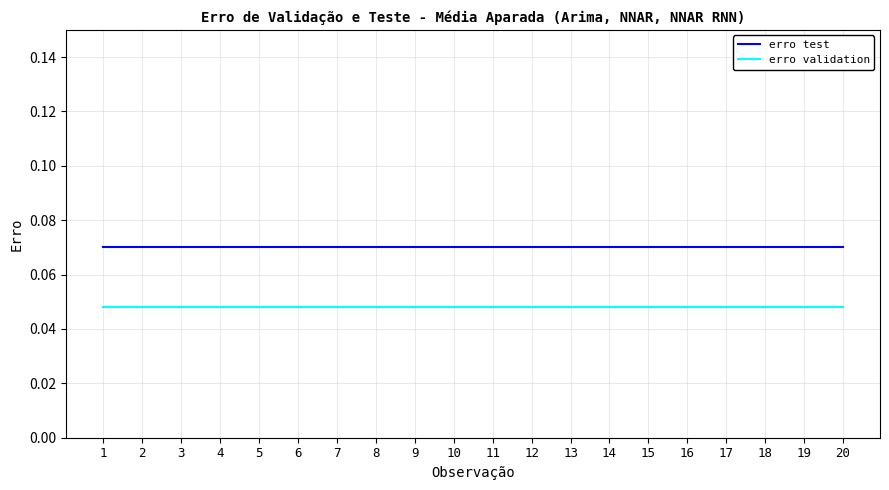

How many series are shown in this chart?

2